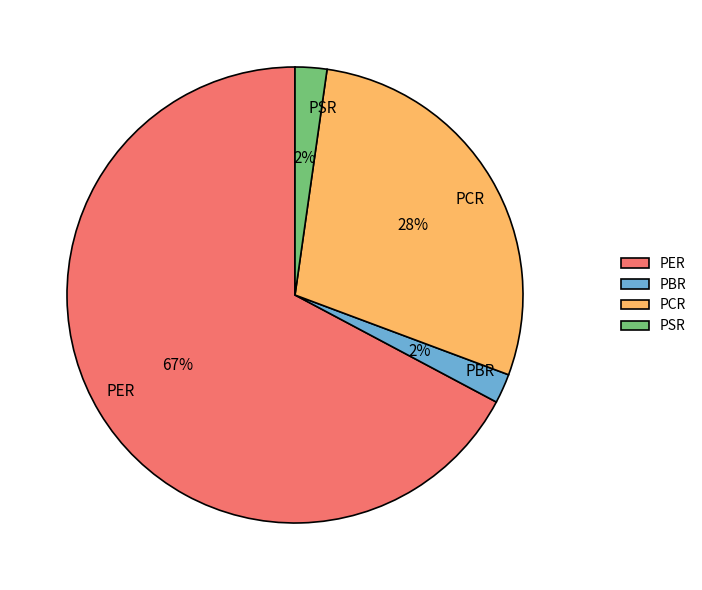

Between PER and PCR, which is larger?

PER